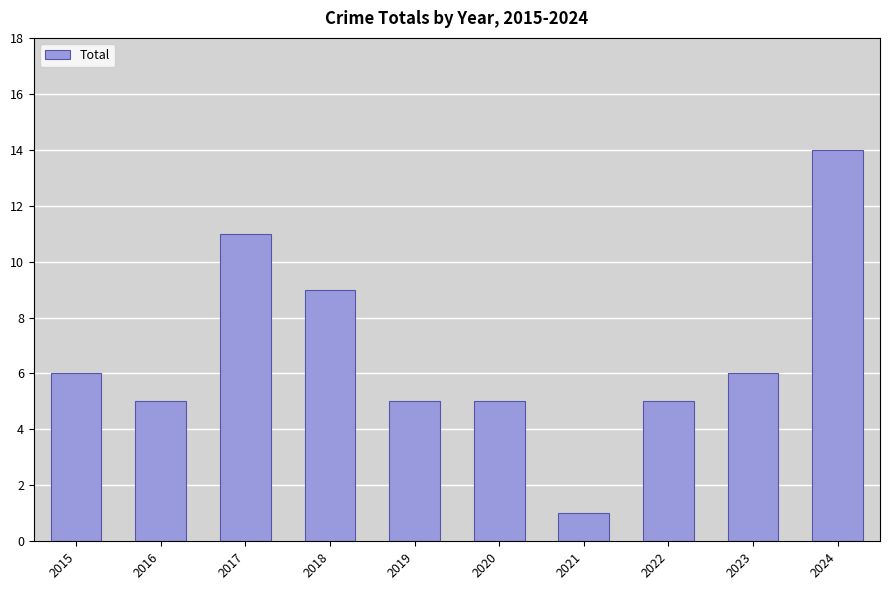

What is the average value?

7